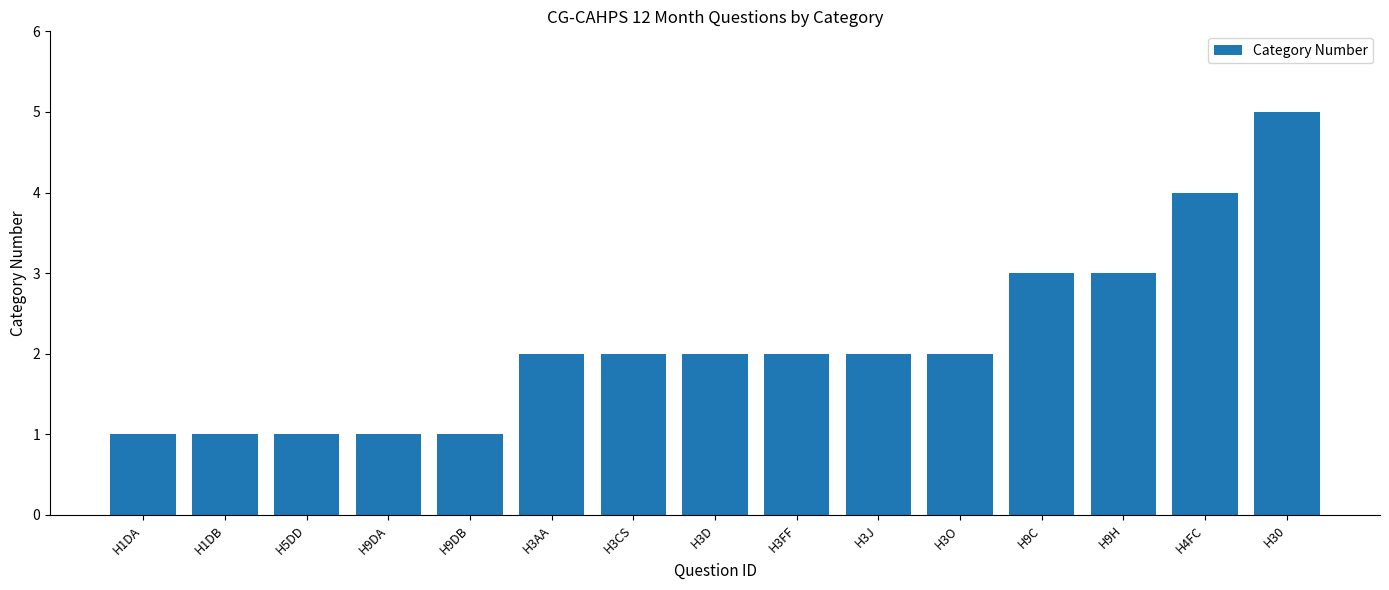

What is the ratio of the value at H3J to the value at H9DB?

2.0